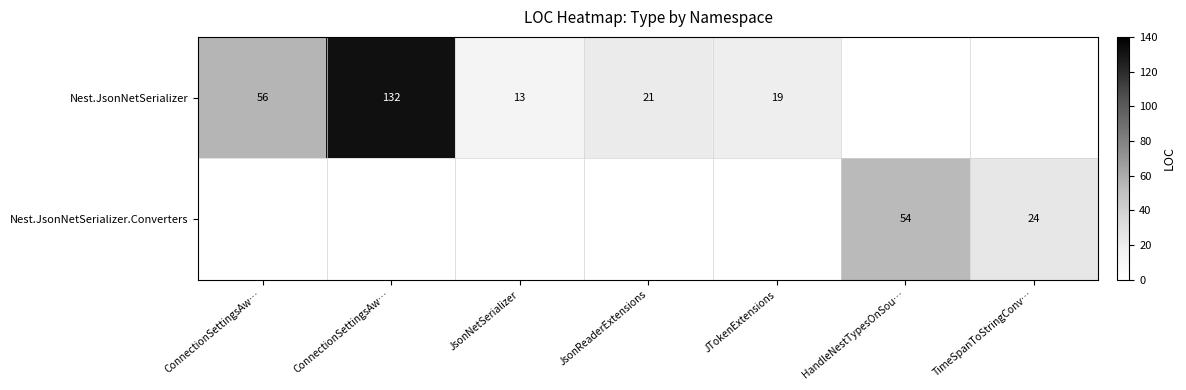

What is the greatest value displayed?

132.0